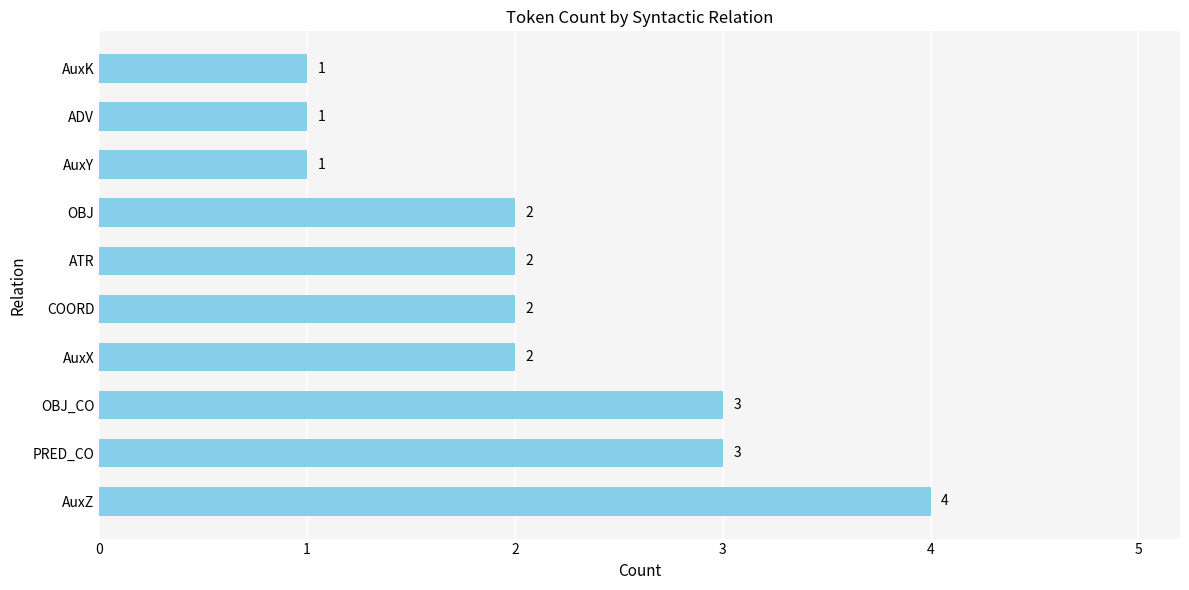

Between OBJ and PRED_CO, which is larger?

PRED_CO